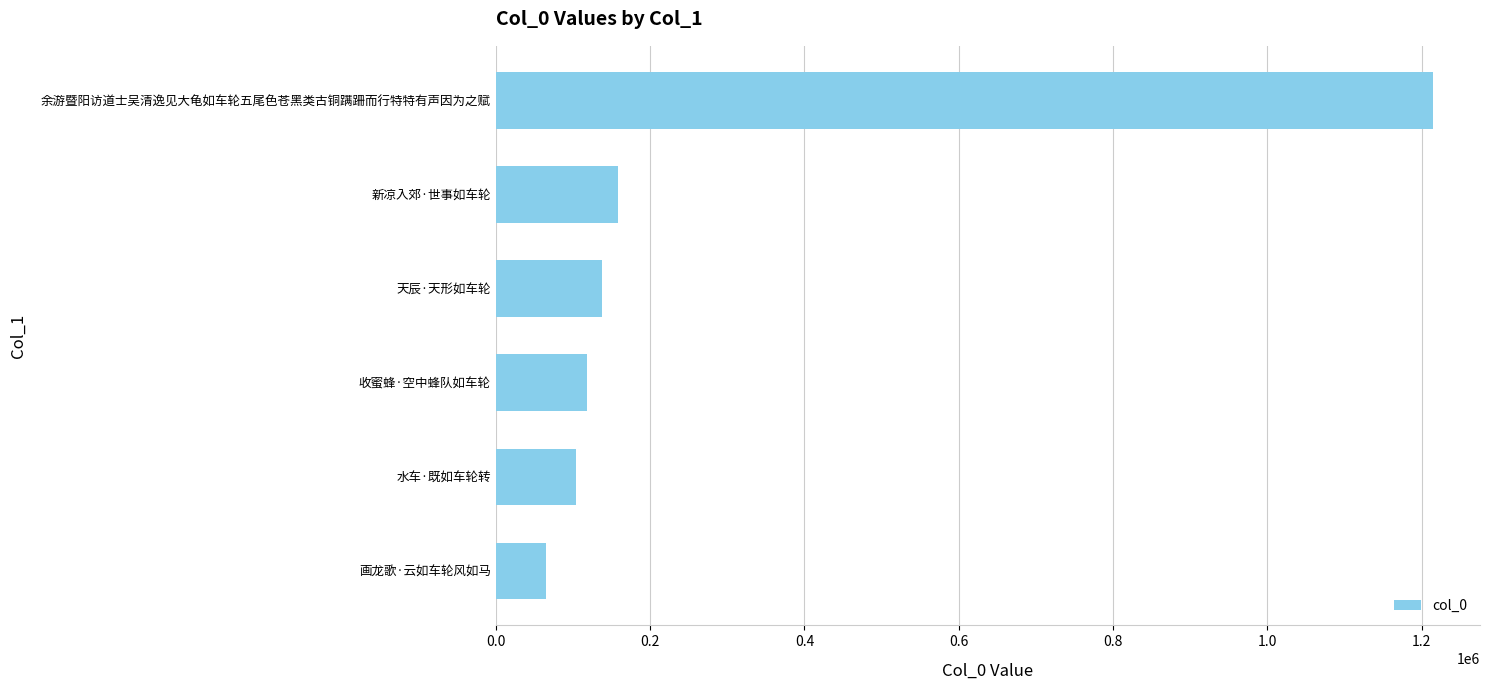

The value at 水车·既如车轮转 is 103923. True or false?

True